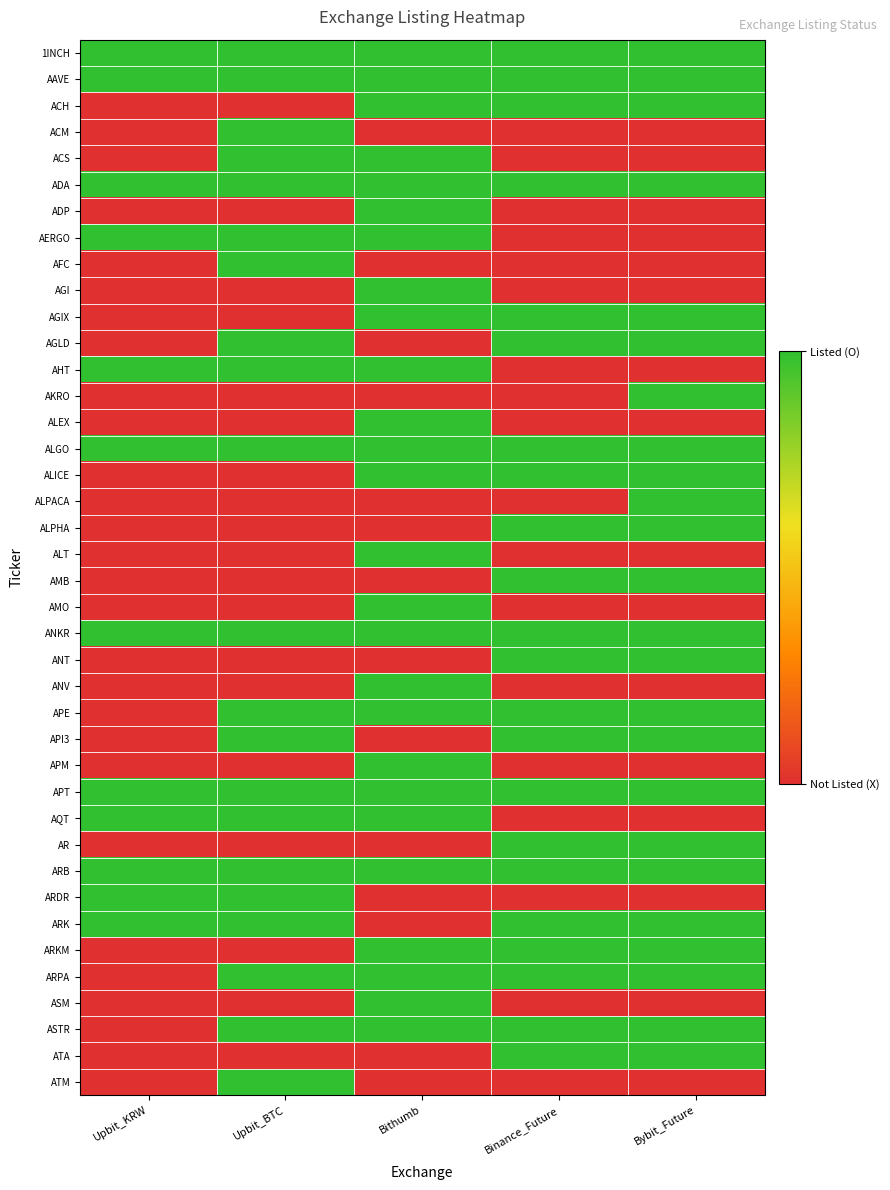

Between Binance_Future and Upbit_BTC, which is larger?

Binance_Future